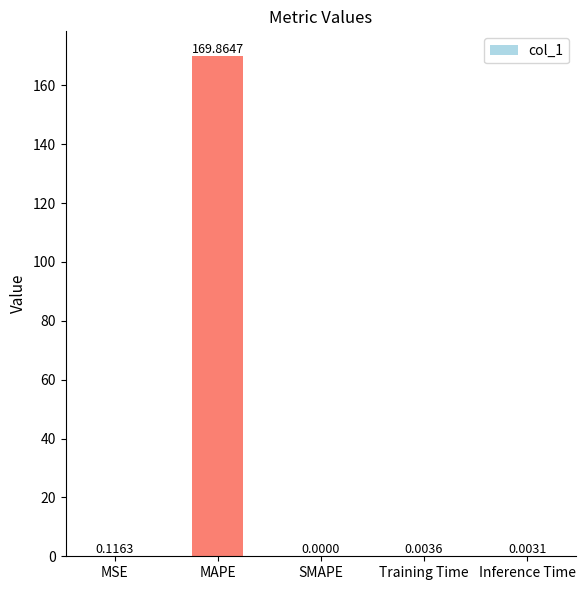

What is the average value?

34.0